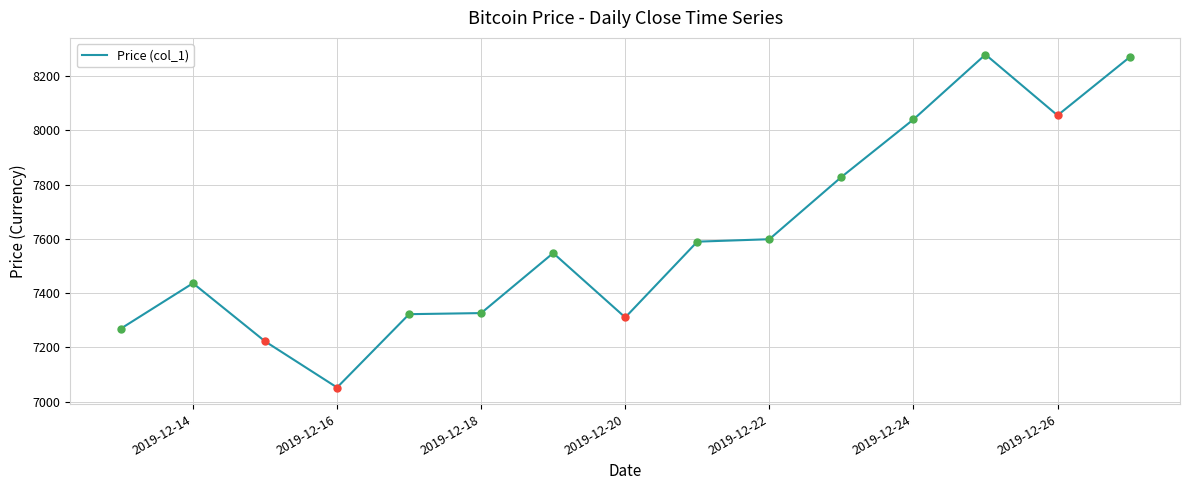

What is the greatest value displayed?

8278.7